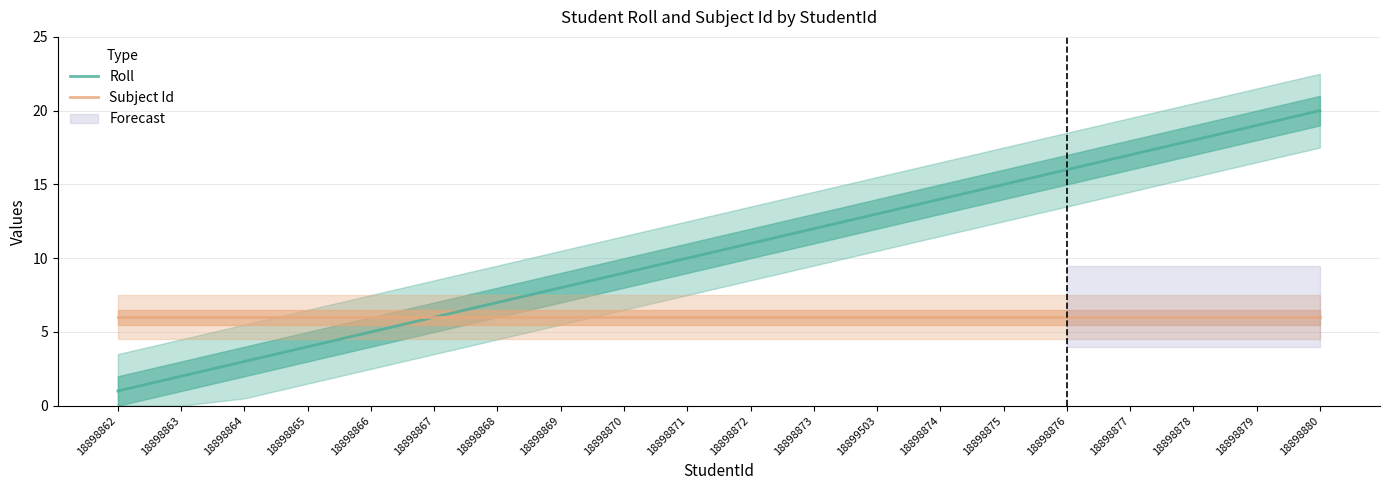

Which series has the largest range (max minus min)?

Roll